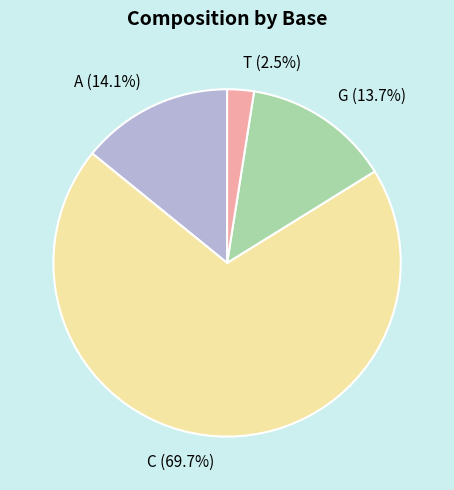

Count the number of slices in the pie.

4